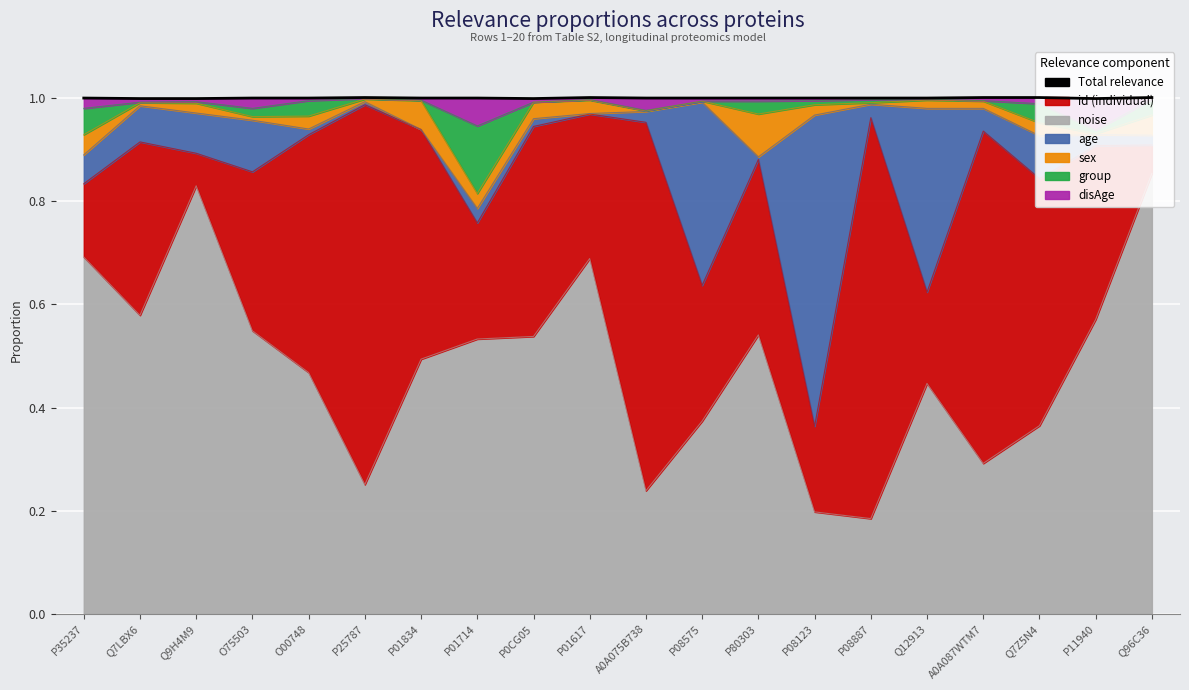

Count the values in the range 1 to 2.

16